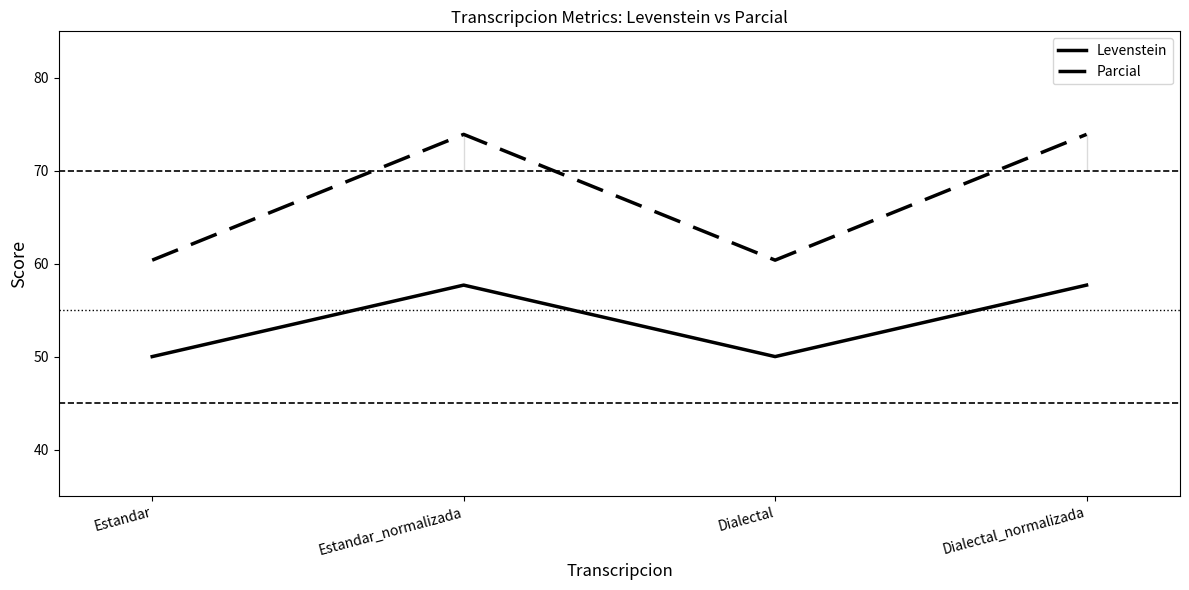

What is the total value across all series at Estandar?

110.4